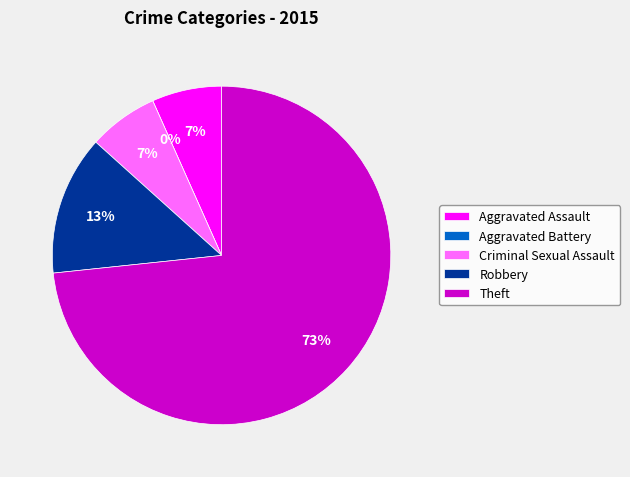

Which has a higher value, Robbery or Aggravated Battery?

Robbery